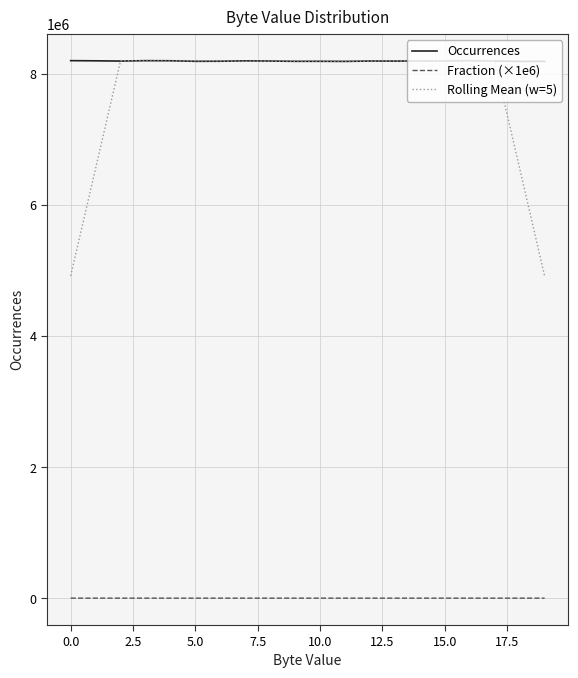

True or false: Rolling Mean (w=5) and Fraction (×1e6) intersect in this chart.

False